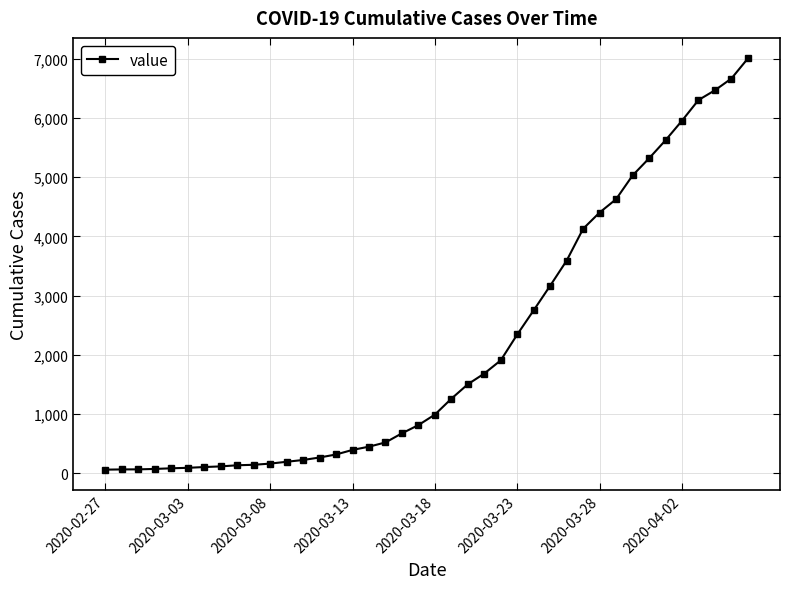

What is the average value?

2144